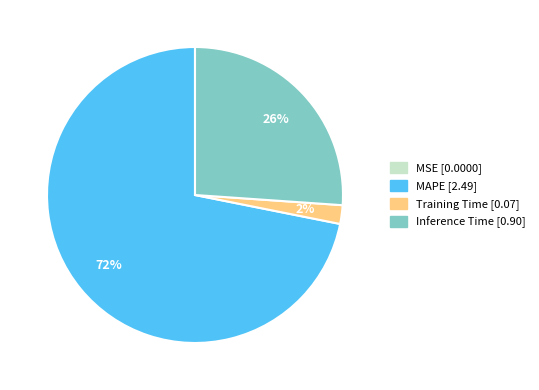

Does any single category account for the majority?

Yes